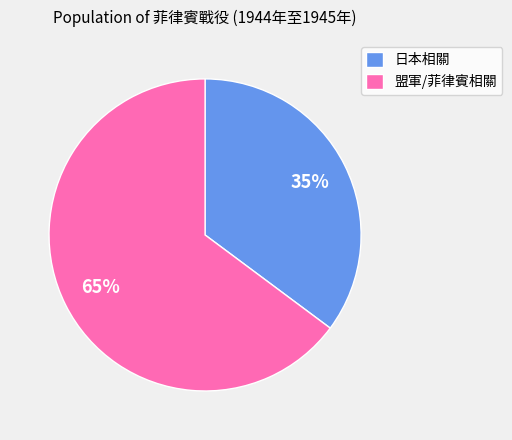

Which slice is the largest?

盟軍/菲律賓相關